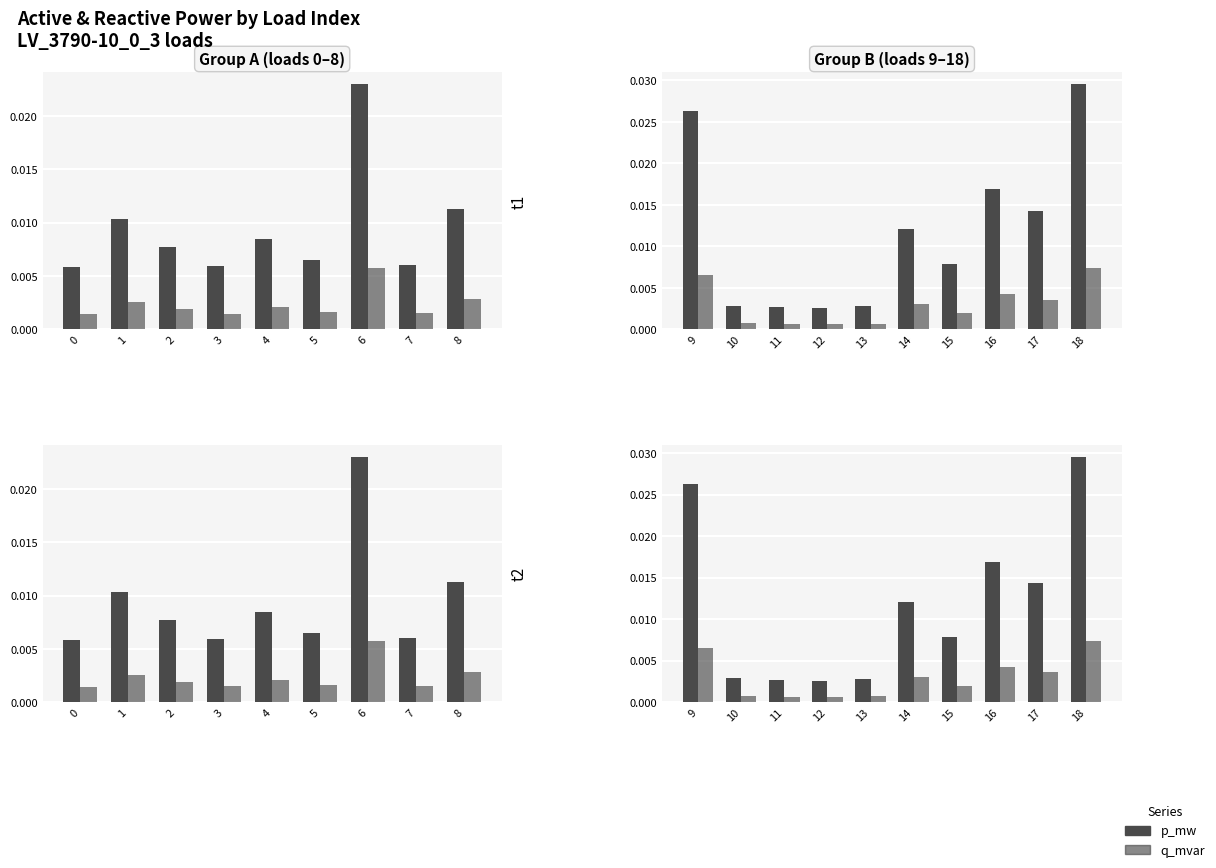

At 7, list the series in order from largest to smallest.

p_mw, q_mvar